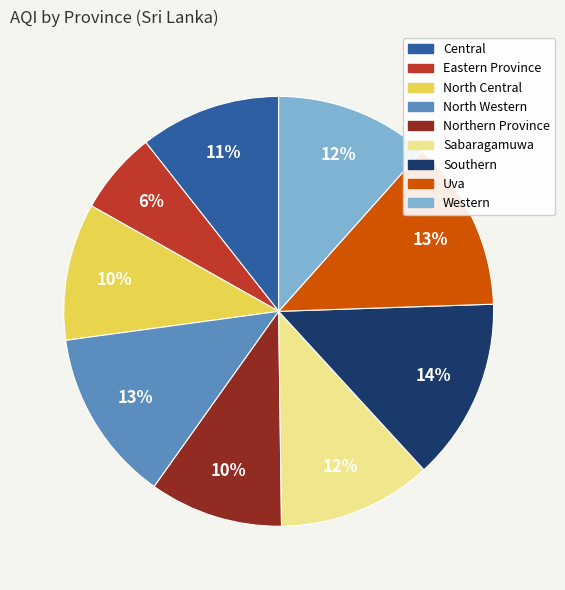

What is the ratio of the value at Central to the value at Sabaragamuwa?

0.9